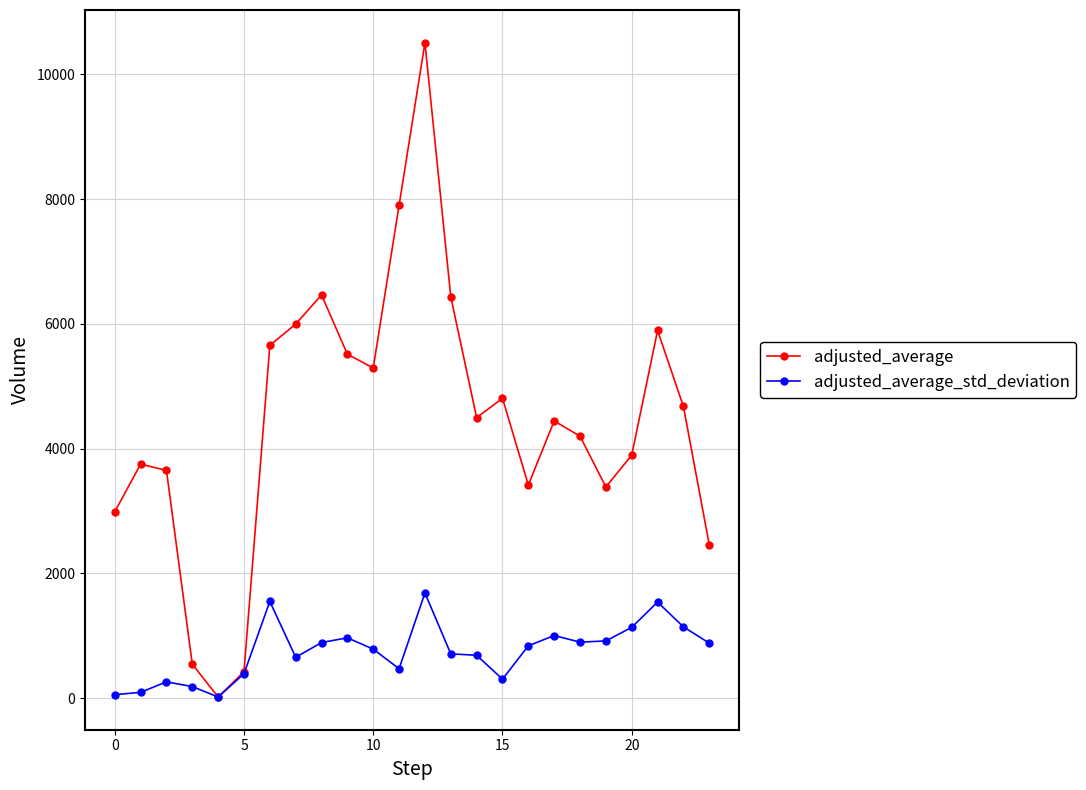

Does the chart have visible grid lines?

Yes